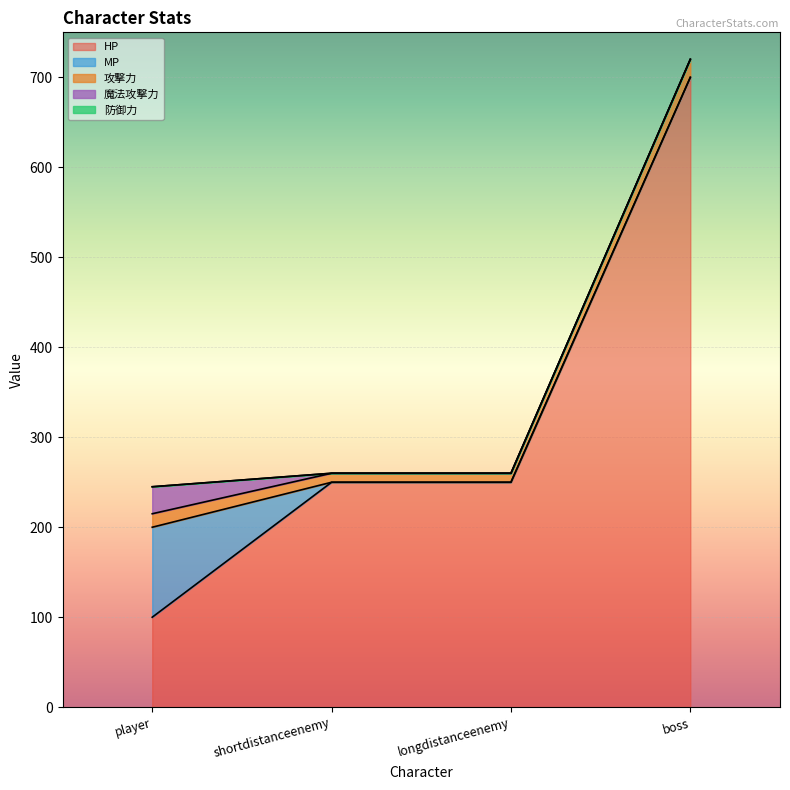

Is the value of HP at boss greater than the value of MP at shortdistanceenemy?

Yes